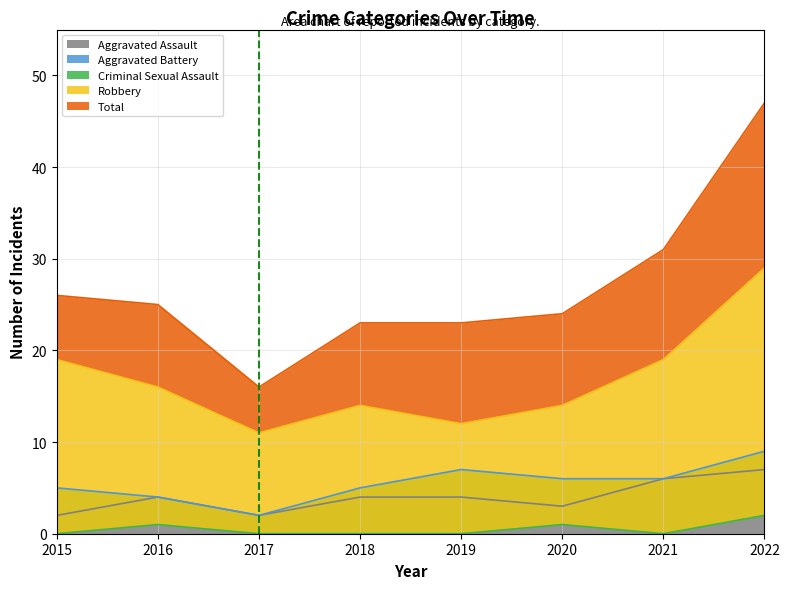

What is the average value of the Aggravated Assault series?

4